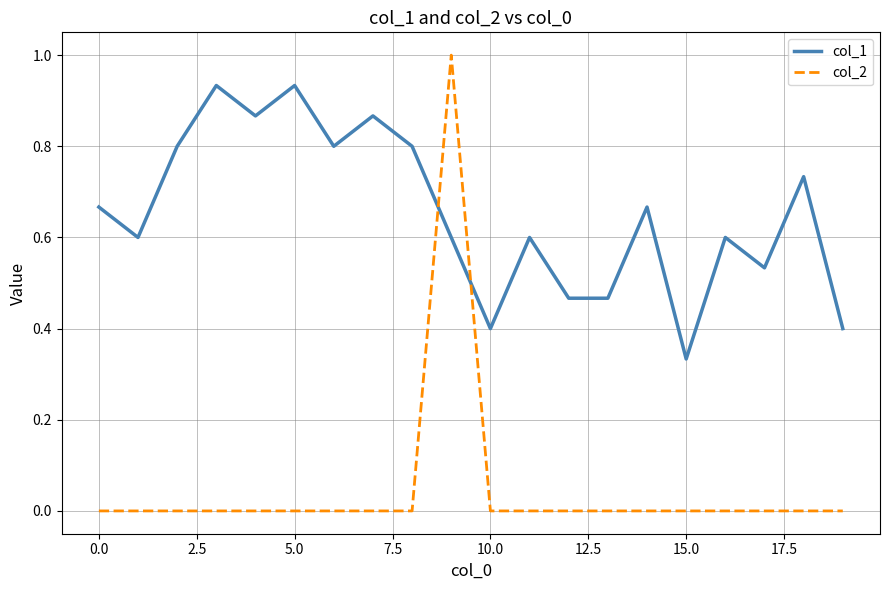

What is the greatest value displayed?

1.0